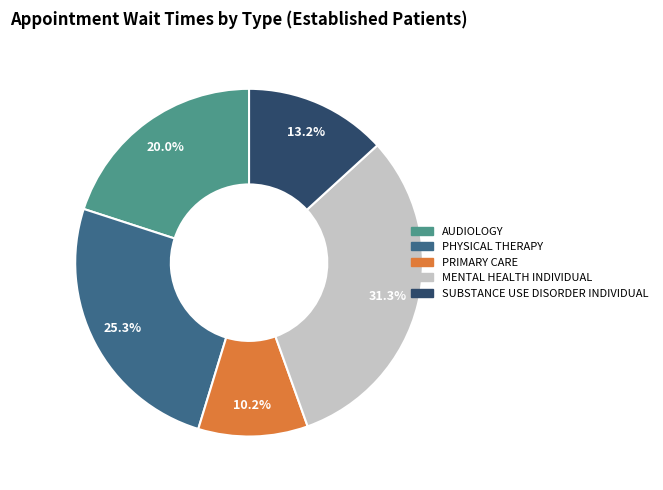

To the nearest percent, what is the combined percentage of PRIMARY CARE and MENTAL HEALTH INDIVIDUAL?

42%